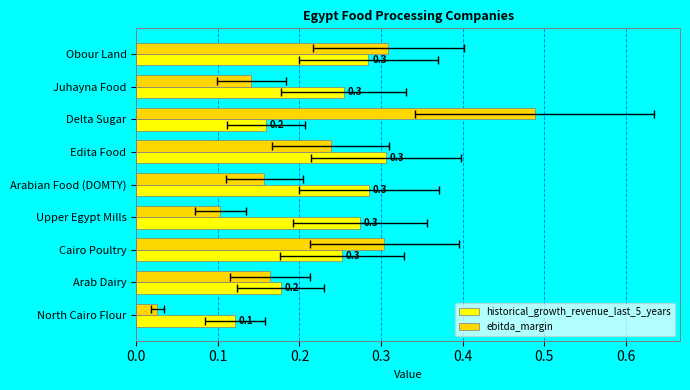

What is the value of the historical_growth_revenue_last_5_years bar at the 3rd from the left?

0.2